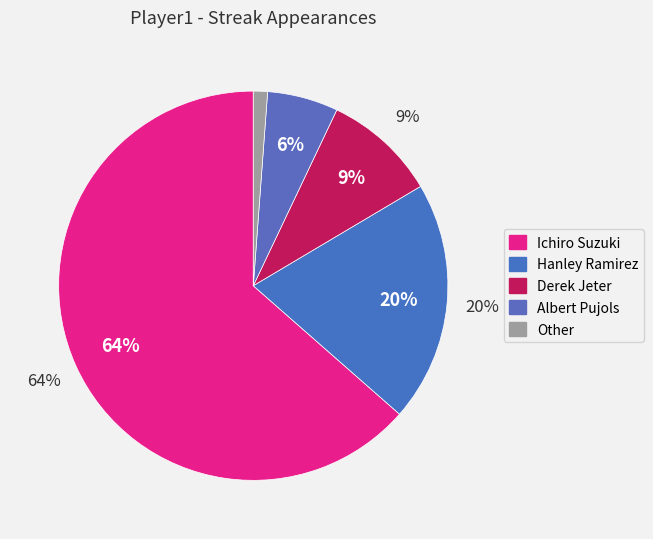

What is the ratio of the value at Other to the value at Albert Pujols?

0.2